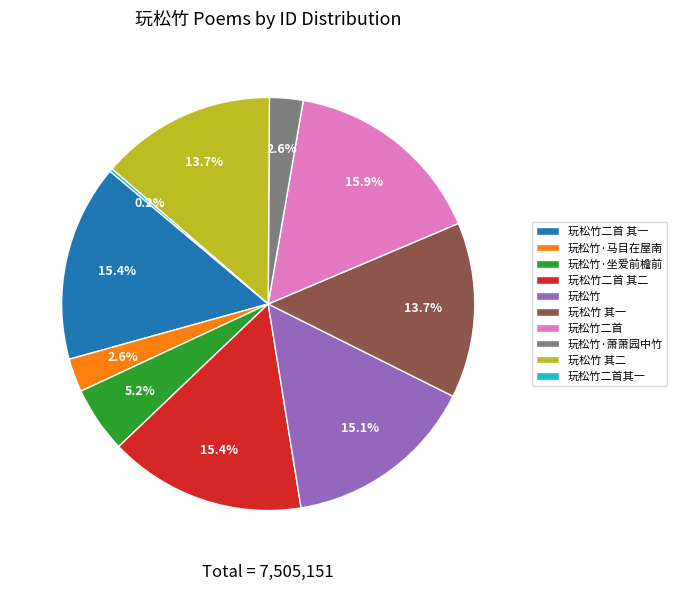

To the nearest percent, what is the difference between the largest and smallest slice percentages?

16%